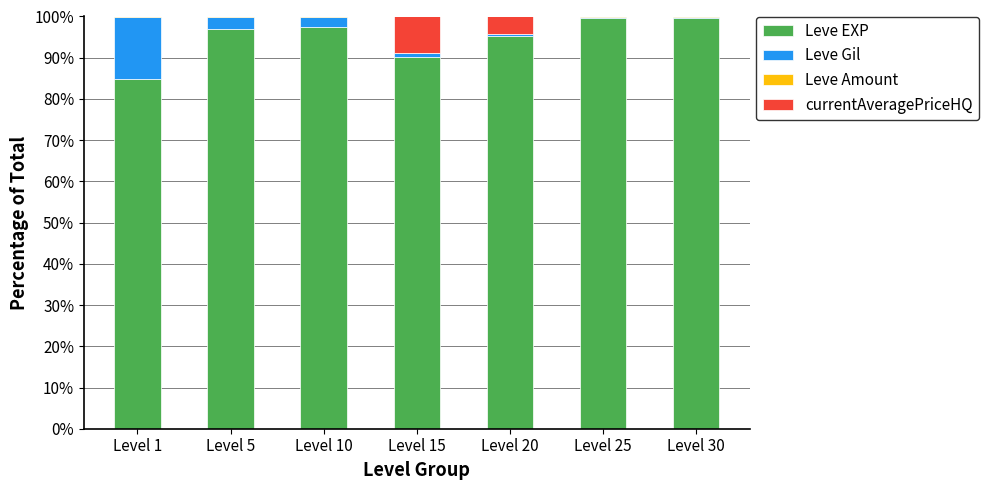

Is it true that Leve EXP equals 166.3 at Level 5?

False